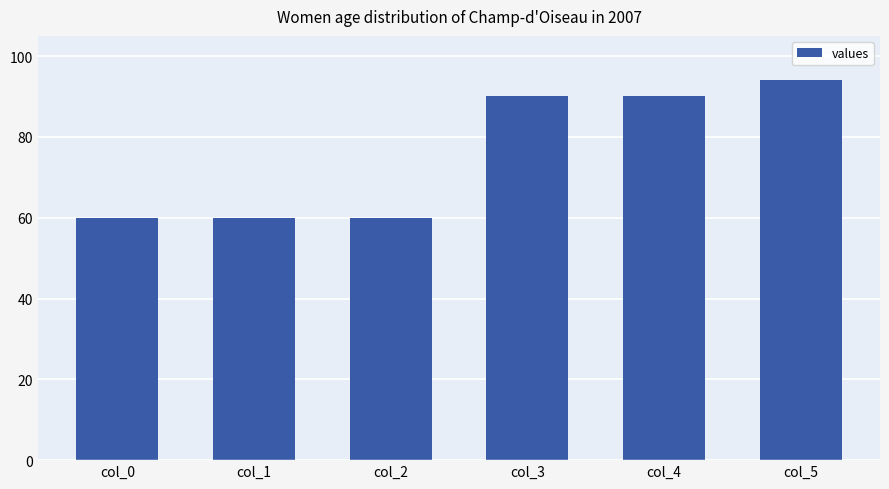

How many data points does each series have?

6